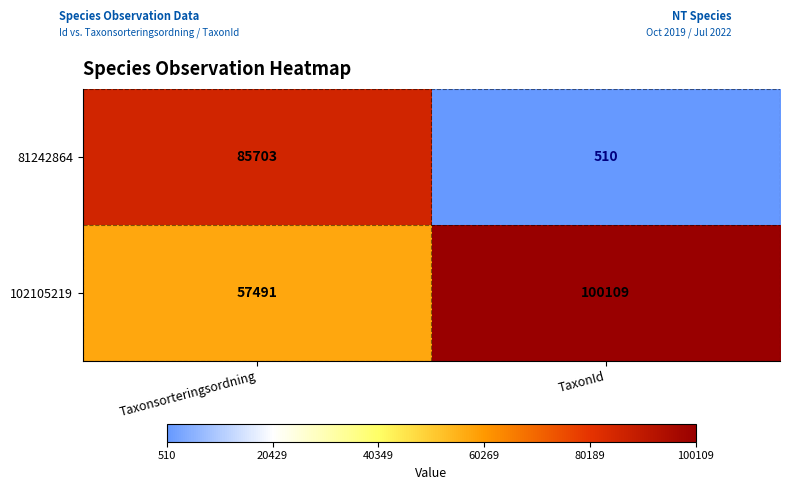

Is it true that 81242864 equals 861 at TaxonId?

False